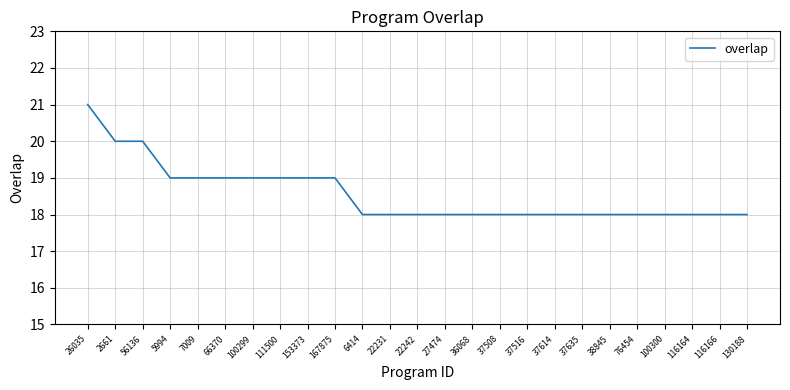

What is the average value?

19